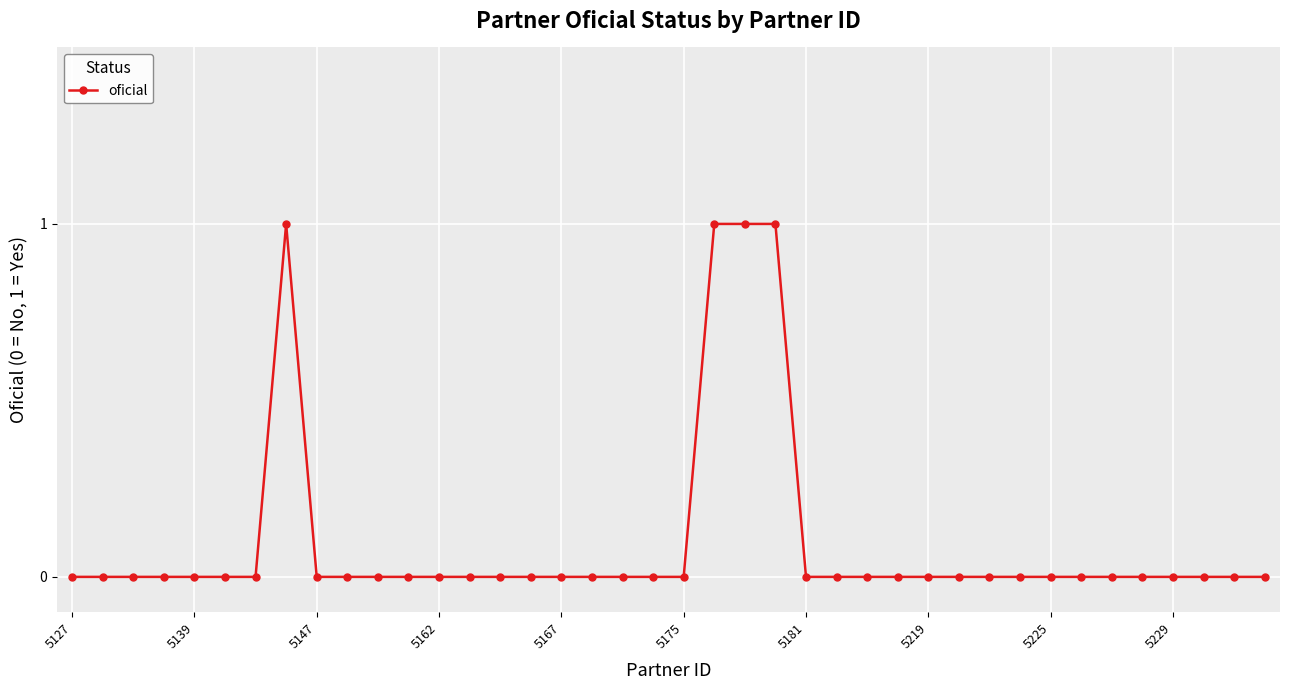

What is the sum of all values?

4